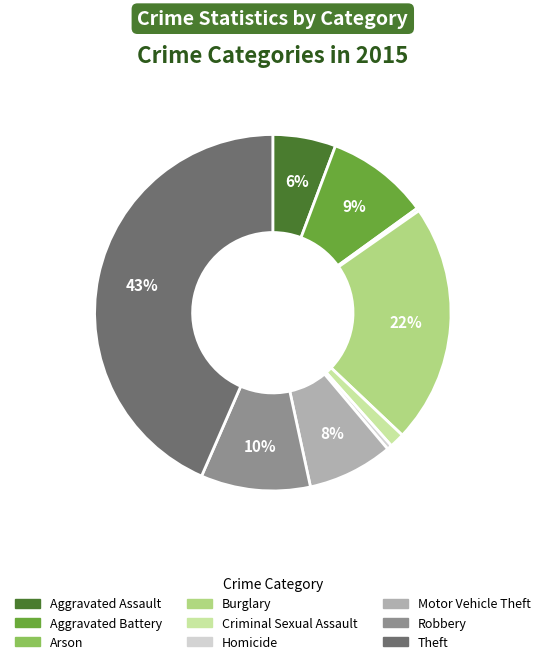

Which slice is the largest?

Theft